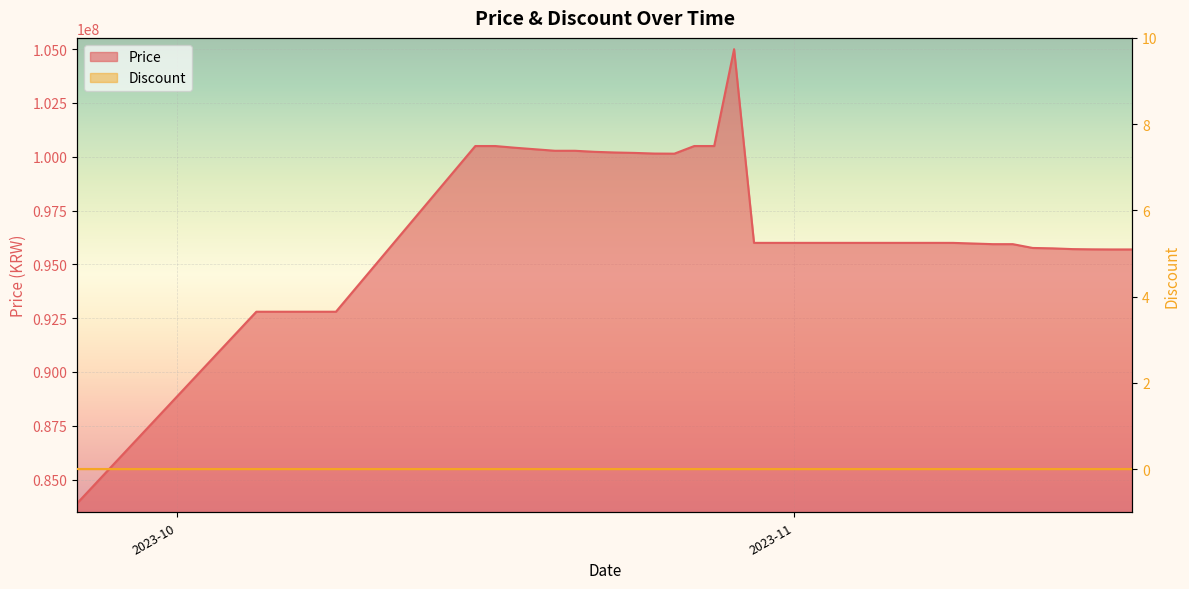

How many data points are less than 96000000?

16